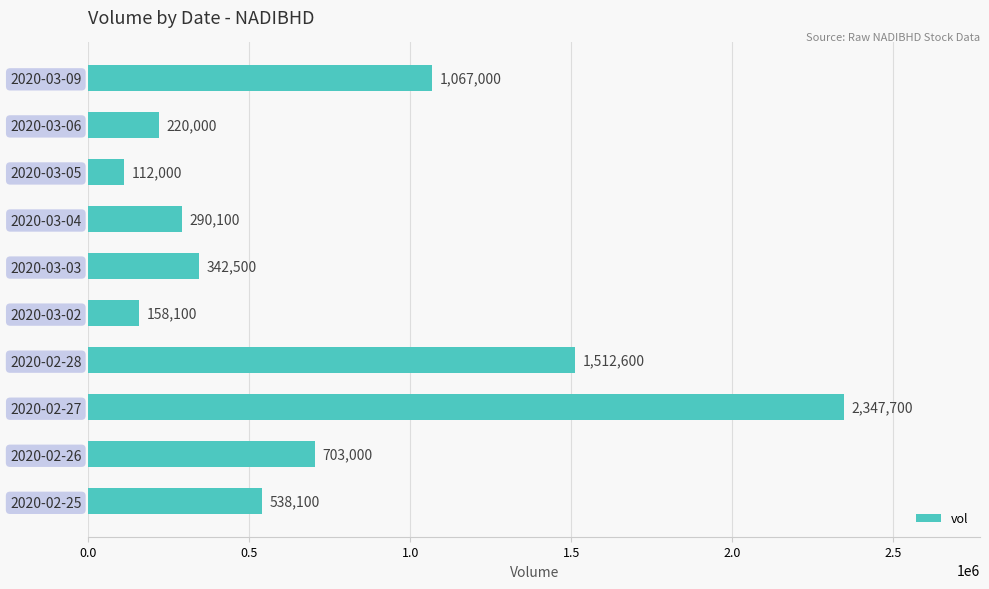

What is the minimum value shown in the chart?

112000